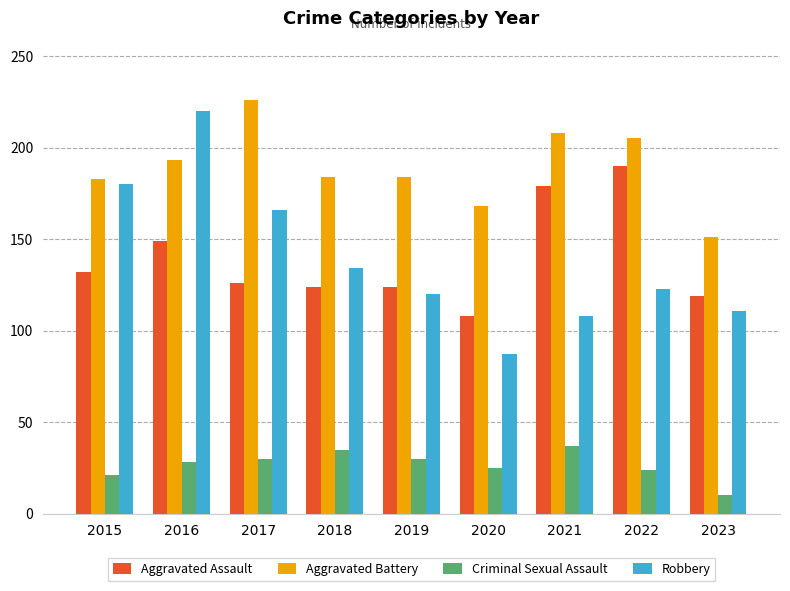

Count the number of categories in the chart.

9